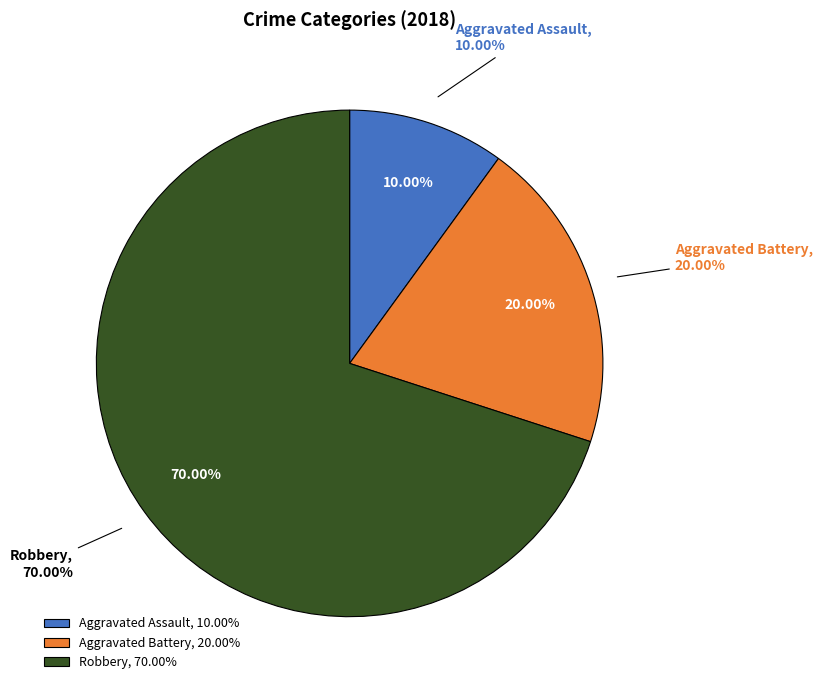

How many segments does this pie chart have?

3